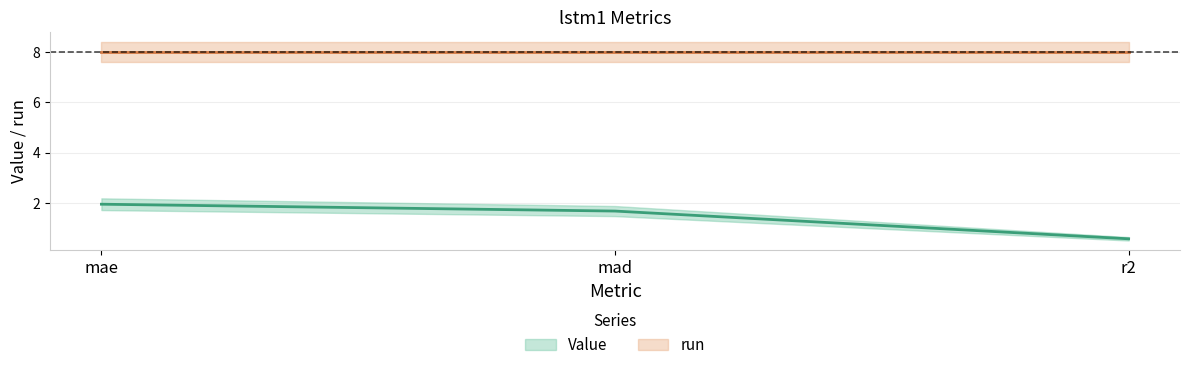

The chart shows a value of 1.1 at mae. True or false?

False